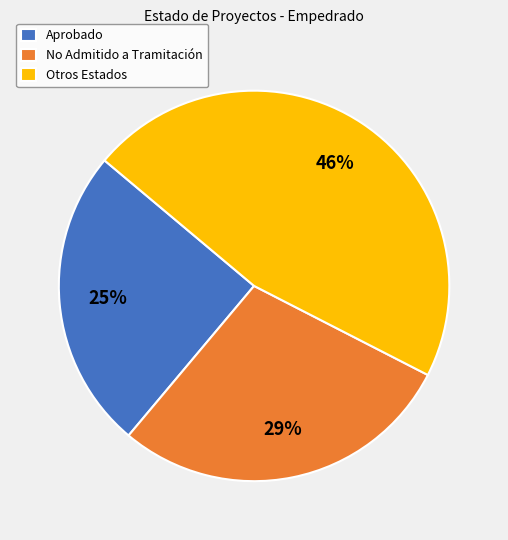

What is the largest slice in the pie chart?

Otros Estados